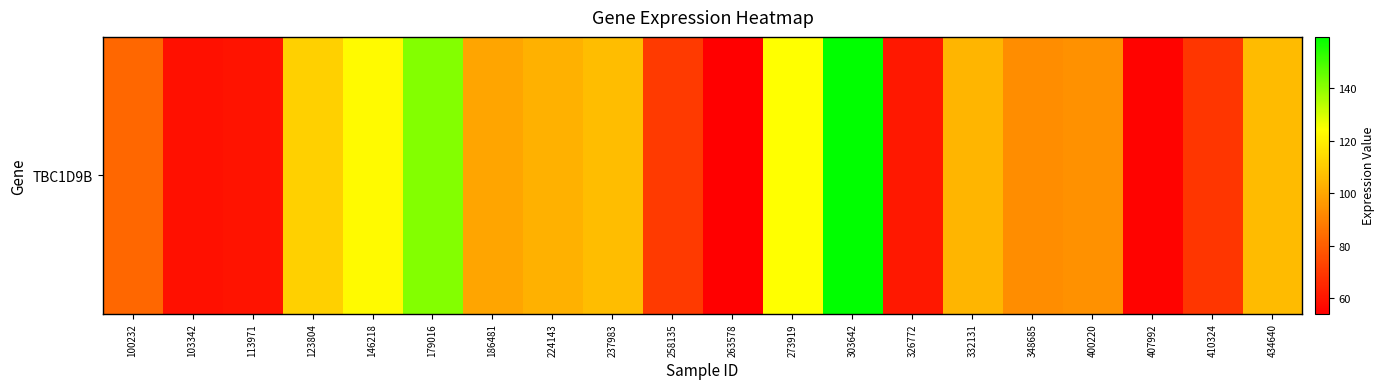

List the labels in order of value, largest first.

303642, 179016, 273919, 146218, 123804, 237983, 434640, 332131, 224143, 186481, 400220, 348685, 100232, 258135, 410324, 326772, 113971, 103342, 407992, 263578